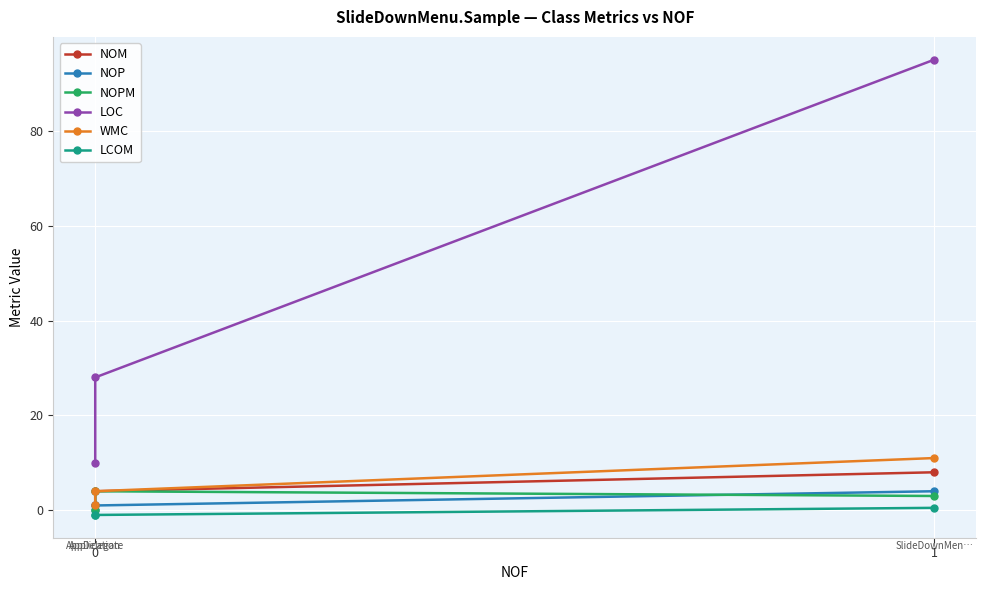

List the labels in order of NOM value, smallest first.

0, 0, 1